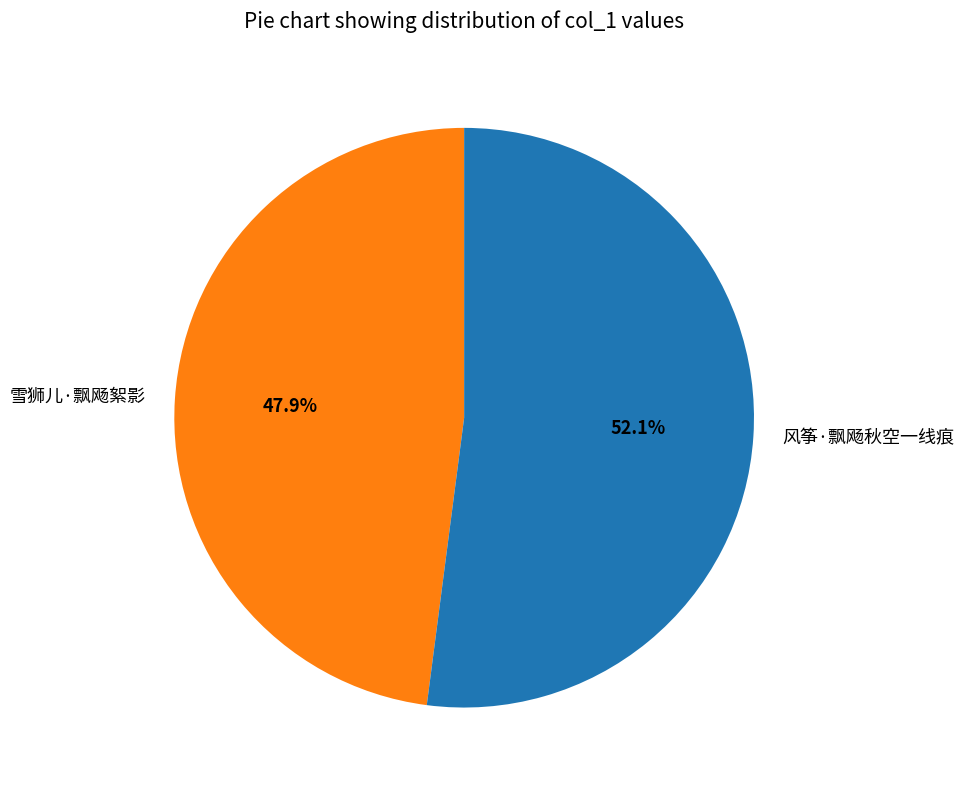

Count the number of slices in the pie.

2